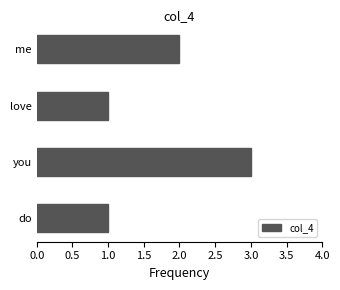

What is the sum of the values at you and do?

4